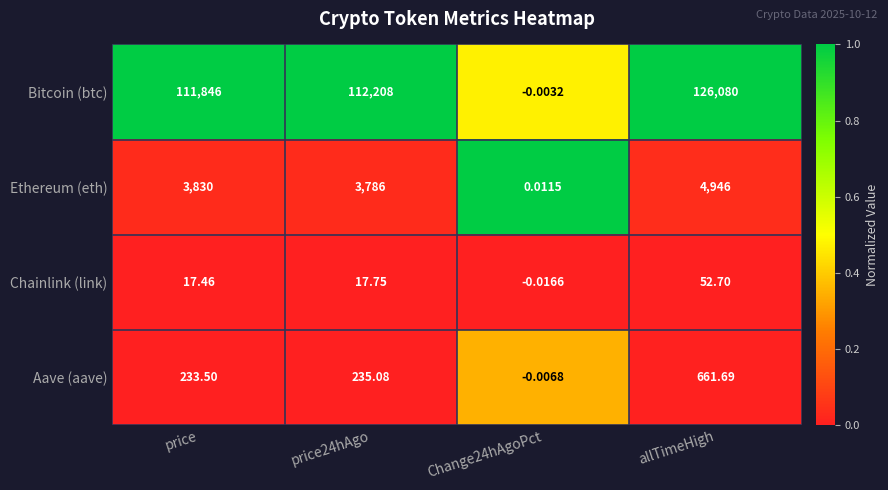

At which label does Chainlink (link) first exceed 17?

price